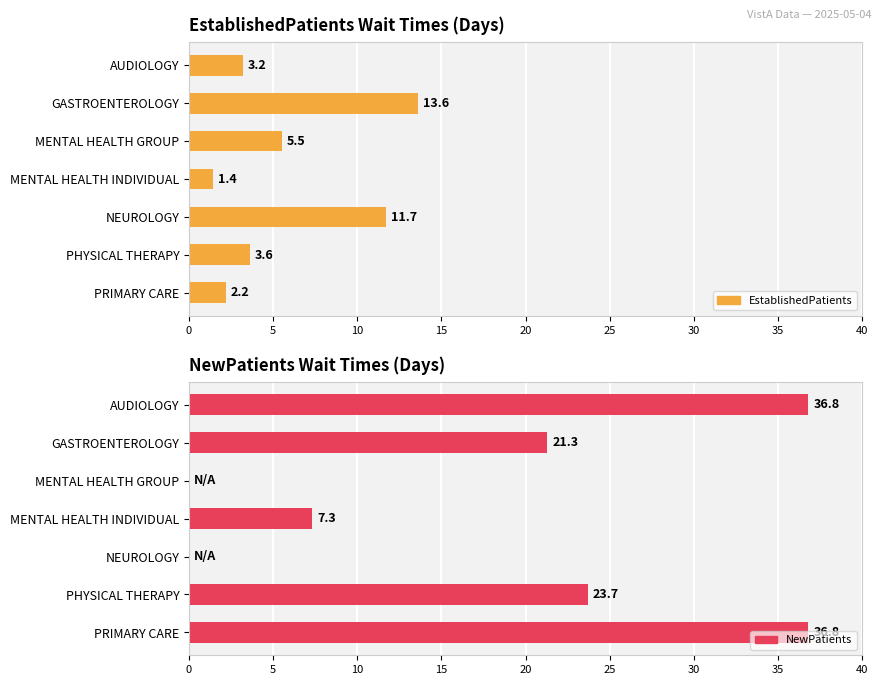

How many values are below 3?

2